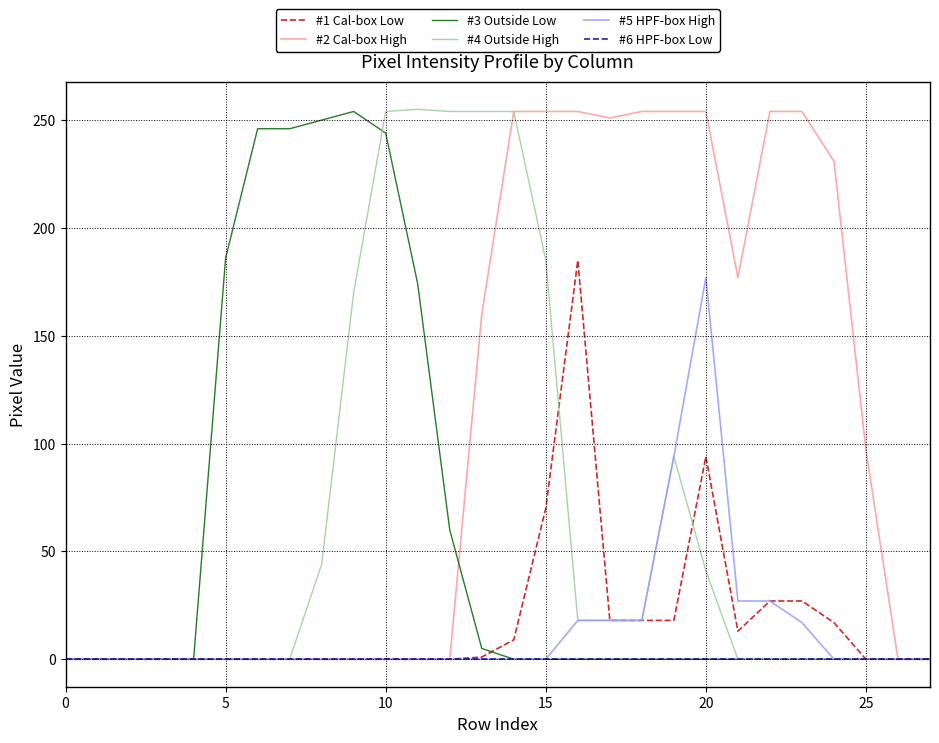

What is the greatest value displayed?

255